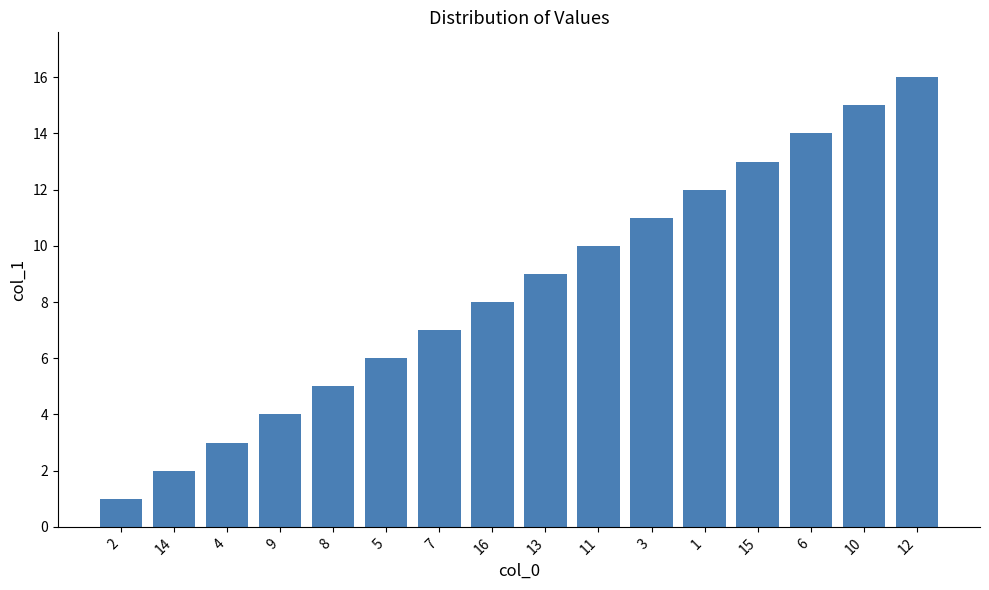

What is the value of the 14th bar from the left?

14